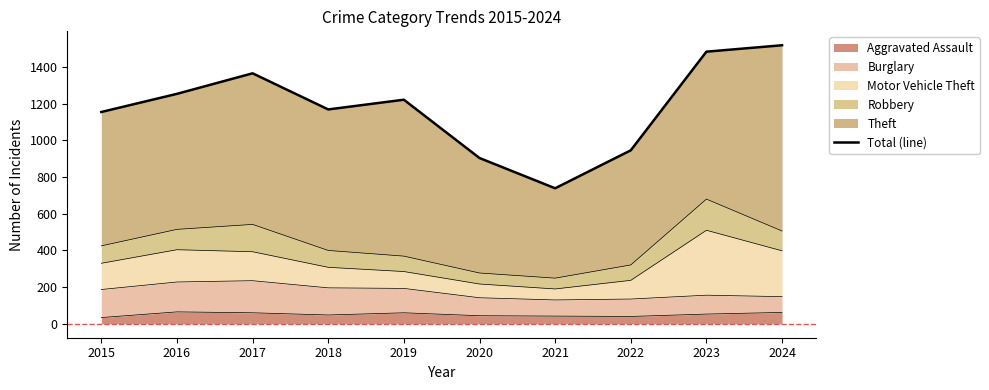

What is the value of the 8th point from the left?

946